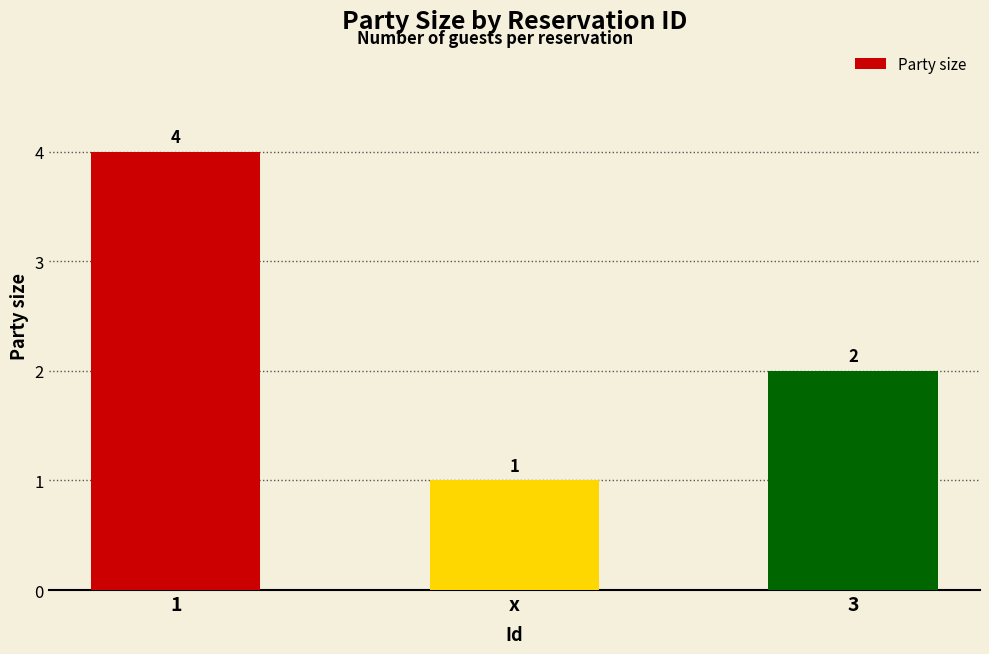

What is the change in value from 1 to 3?

-2